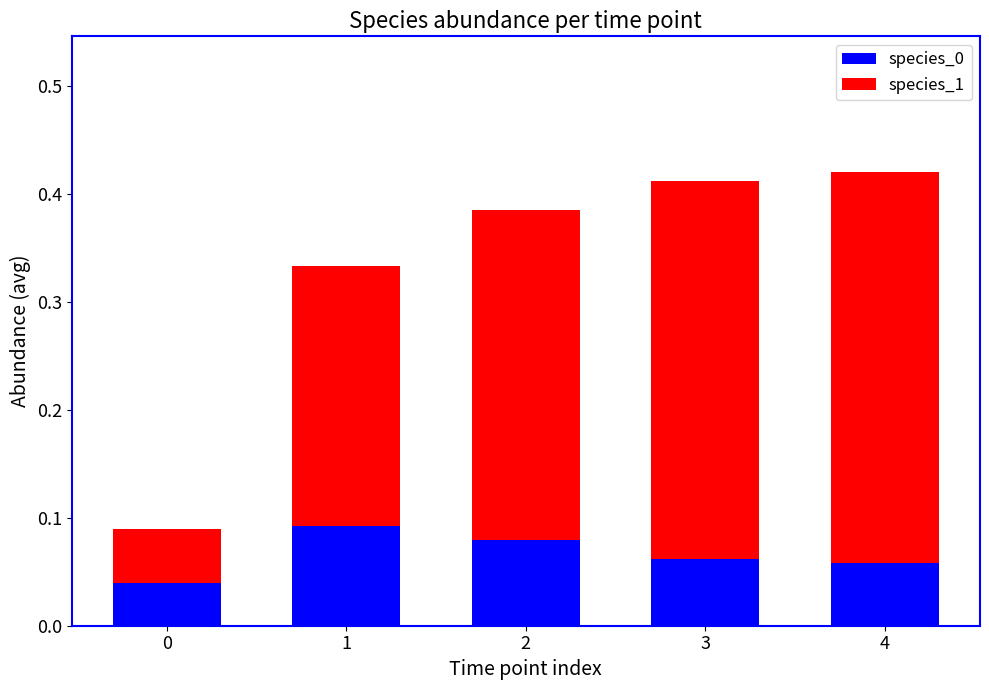

How many bars are there in total?

5